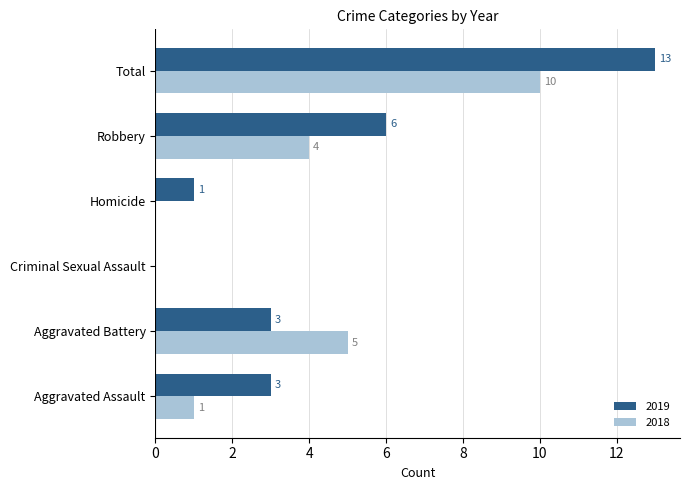

Is the value of 2018 at Aggravated Battery greater than the value of 2019 at Homicide?

Yes